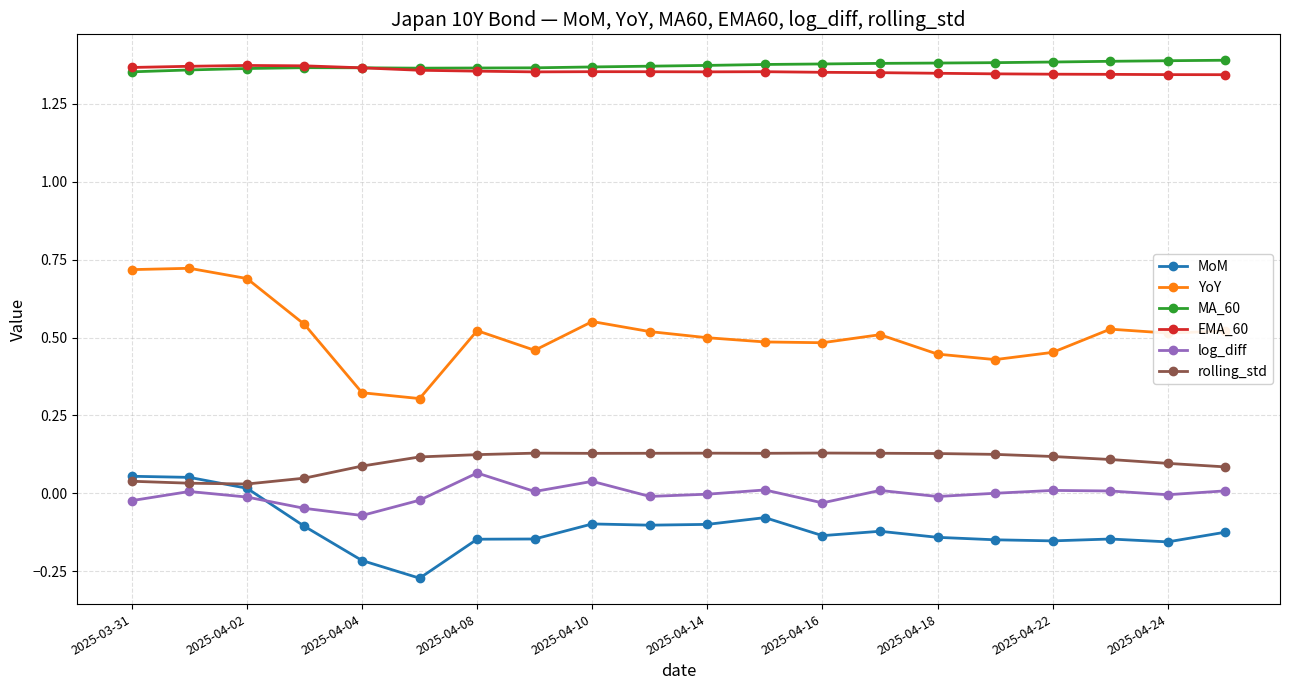

Which series has the widest spread of values?

YoY